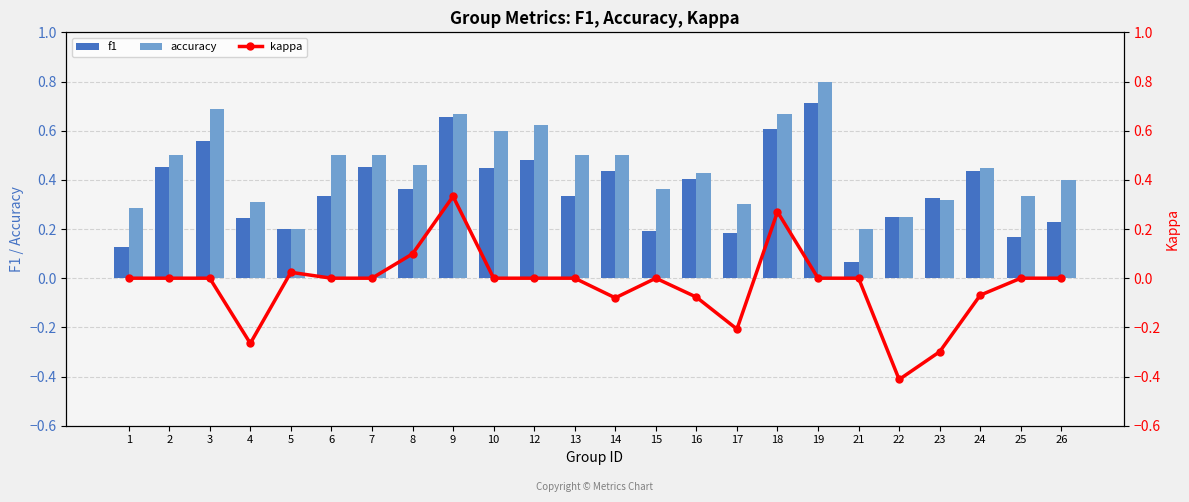

What is the greatest value displayed?

0.8